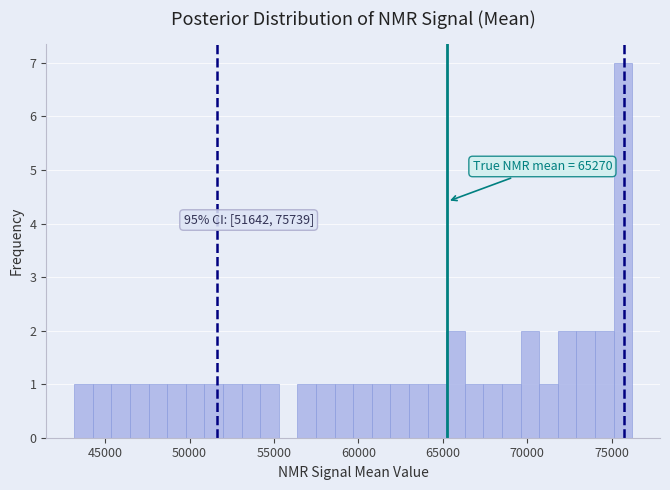

Read against the x-axis, roughly where is the centre of the tallest bar?

75500